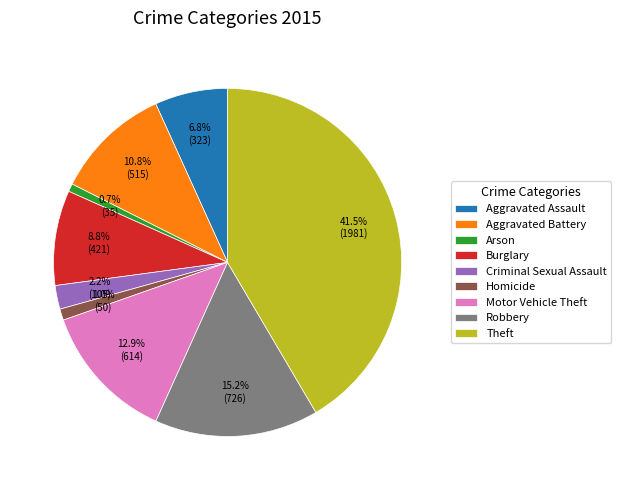

To the nearest percent, what is the average slice percentage?

11%